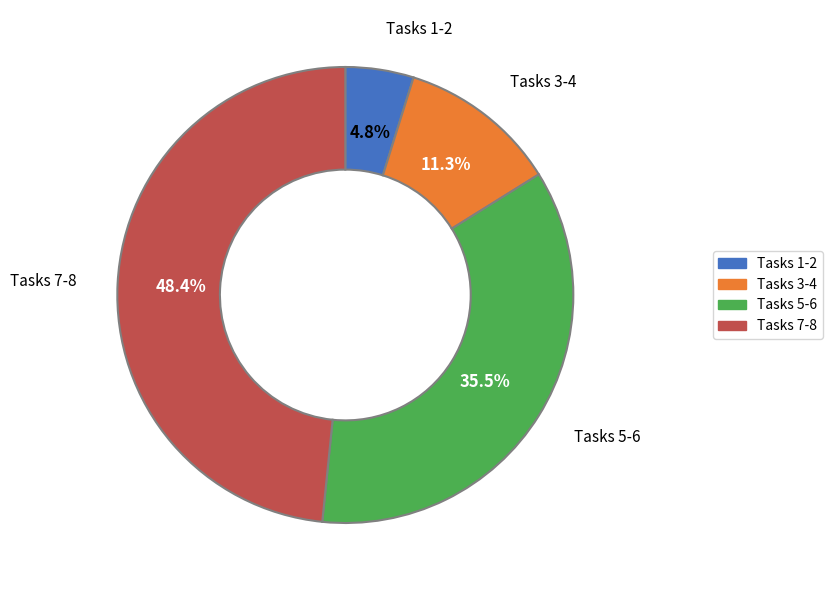

Does any single category account for the majority?

No